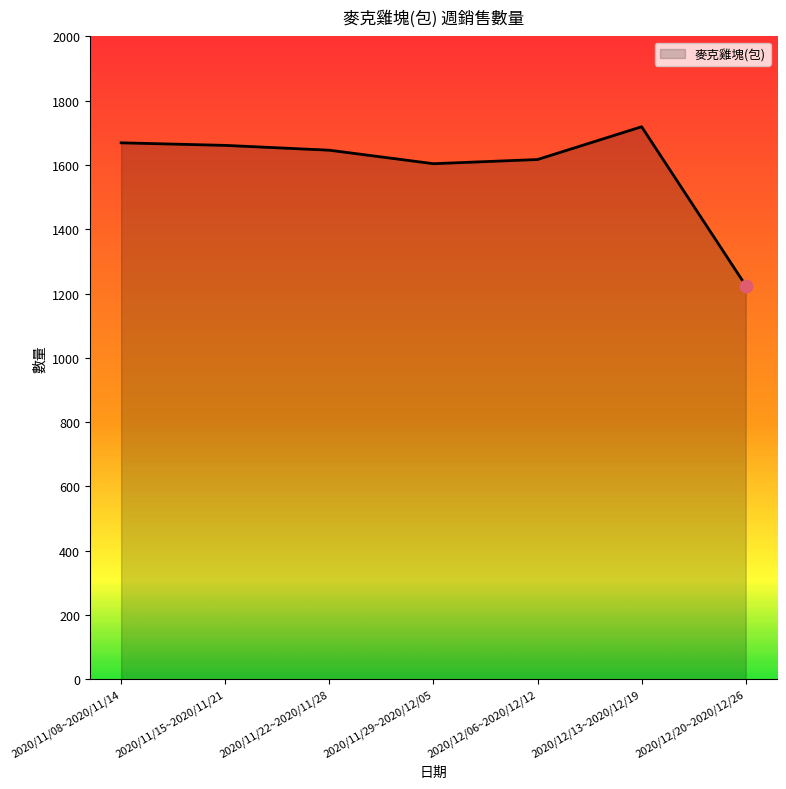

Is it true that the value at 2020/11/29~2020/12/05 is 1604?

True